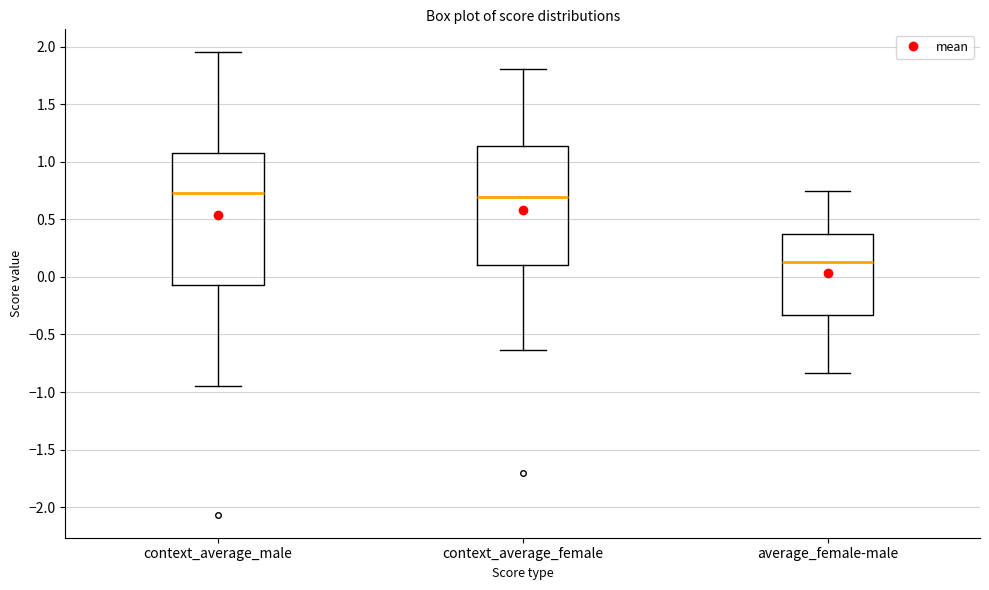

Where does the lower whisker of the box for average_female-male end on the y-axis? The values are not printed on the chart, so give them approximately, as read against the axis.

-0.85